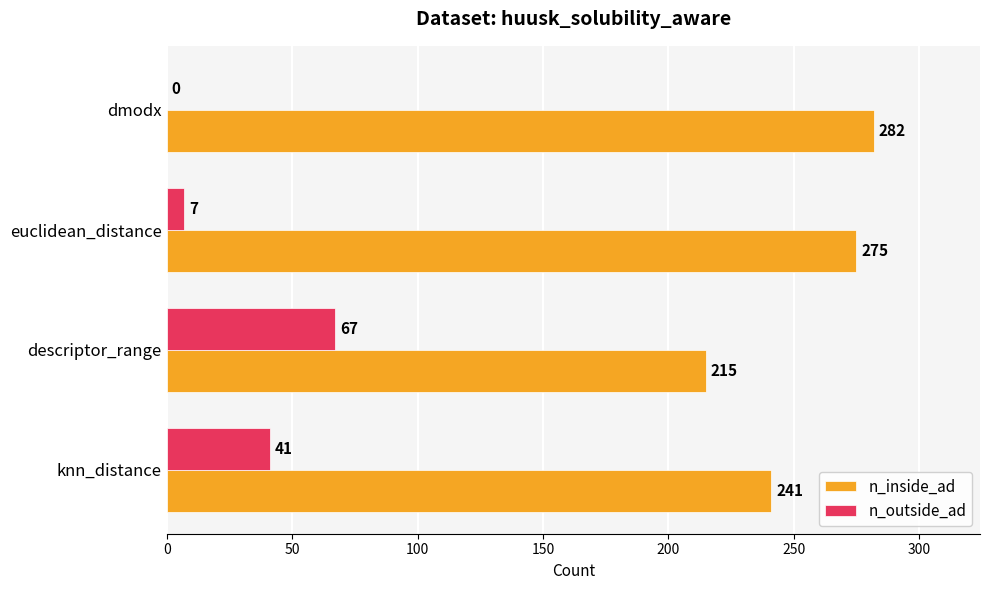

Count the number of data series in this chart.

2